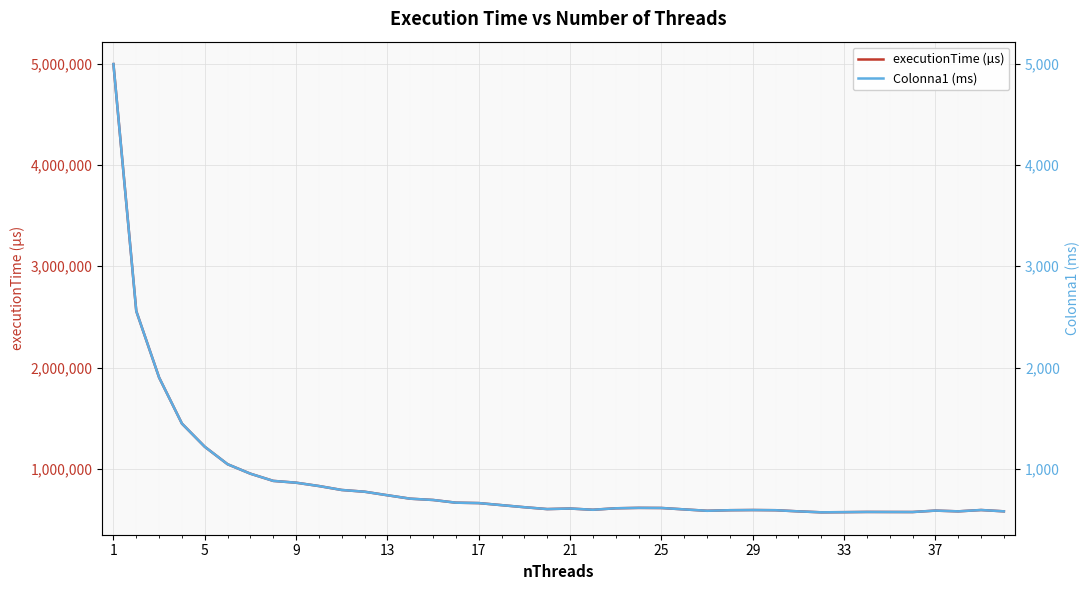

Rank the series by their average value, from highest to lowest.

executionTime (µs), Colonna1 (ms)